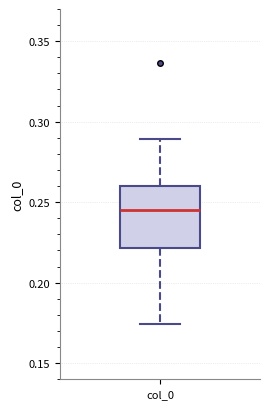

Transcribe this box plot: give where the median line is, the range the box spans, and where the two whiskers end, as read against the y-axis. The values are not printed on the chart, so give them approximately, as read against the axis.

median 0.245, box 0.220 to 0.260, whiskers 0.175 to 0.290